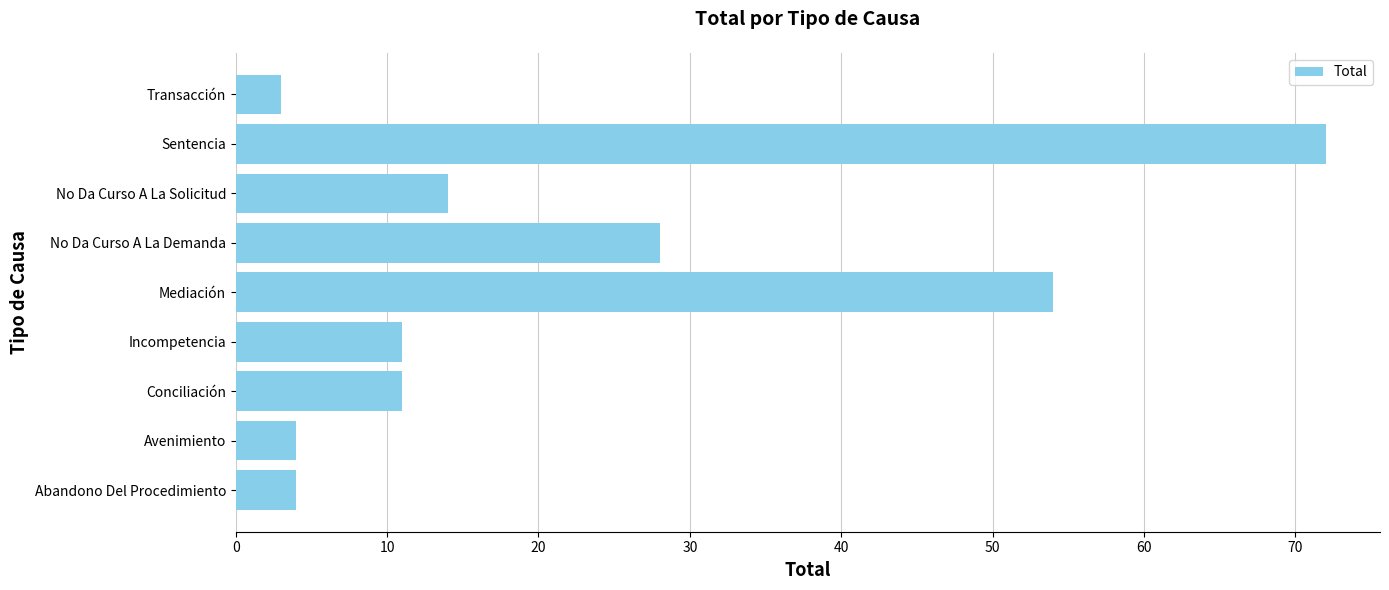

Is it true that the value at Conciliación is 11?

True